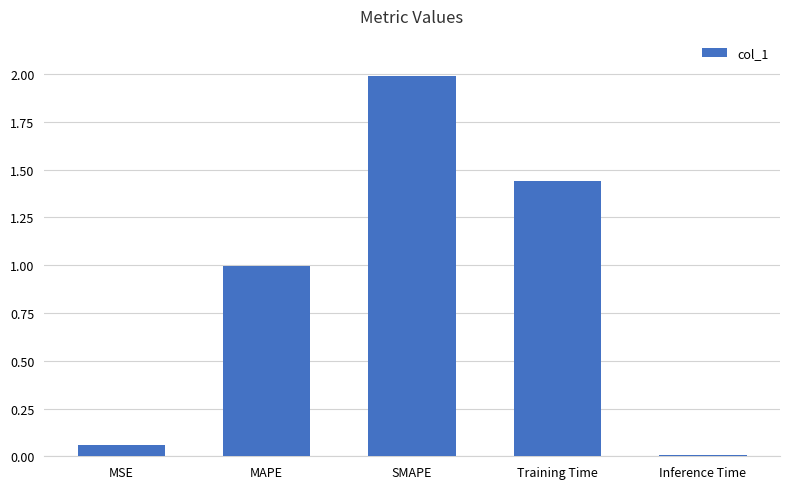

Does the chart contain stacked bars?

No